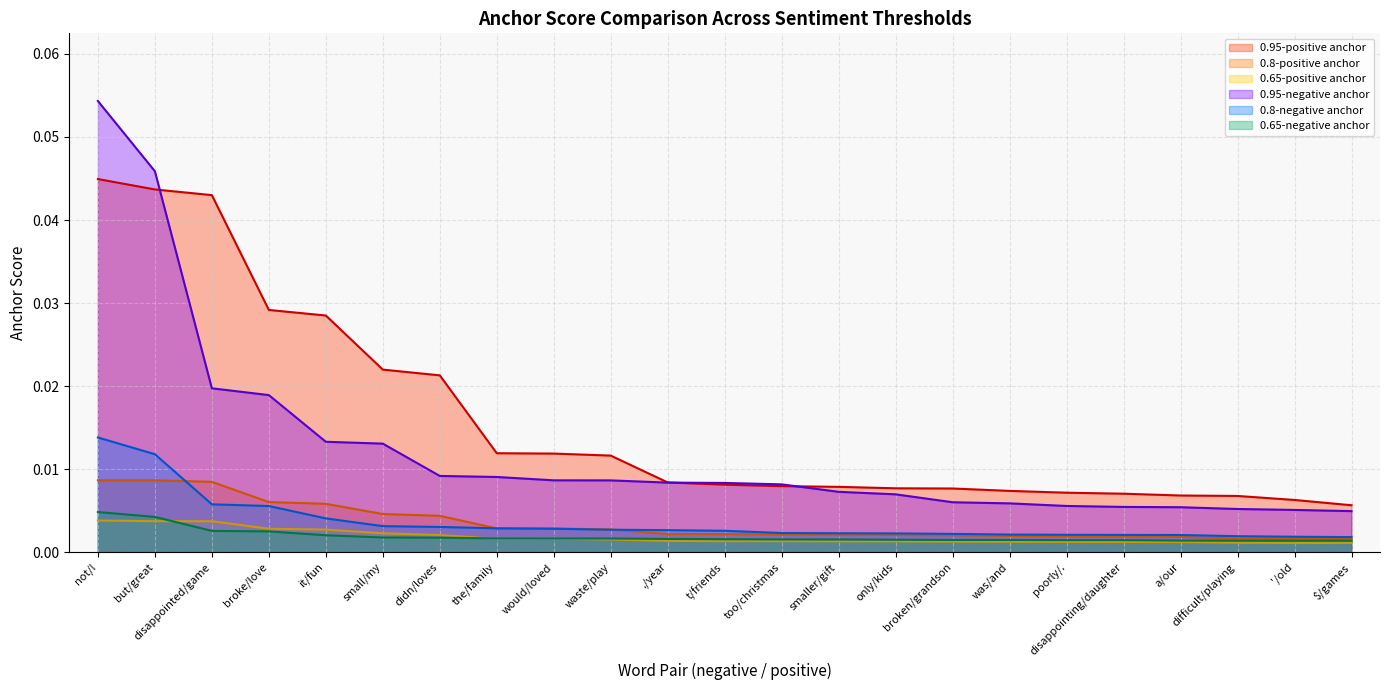

What is the label of the 2nd point from the right?

'/old